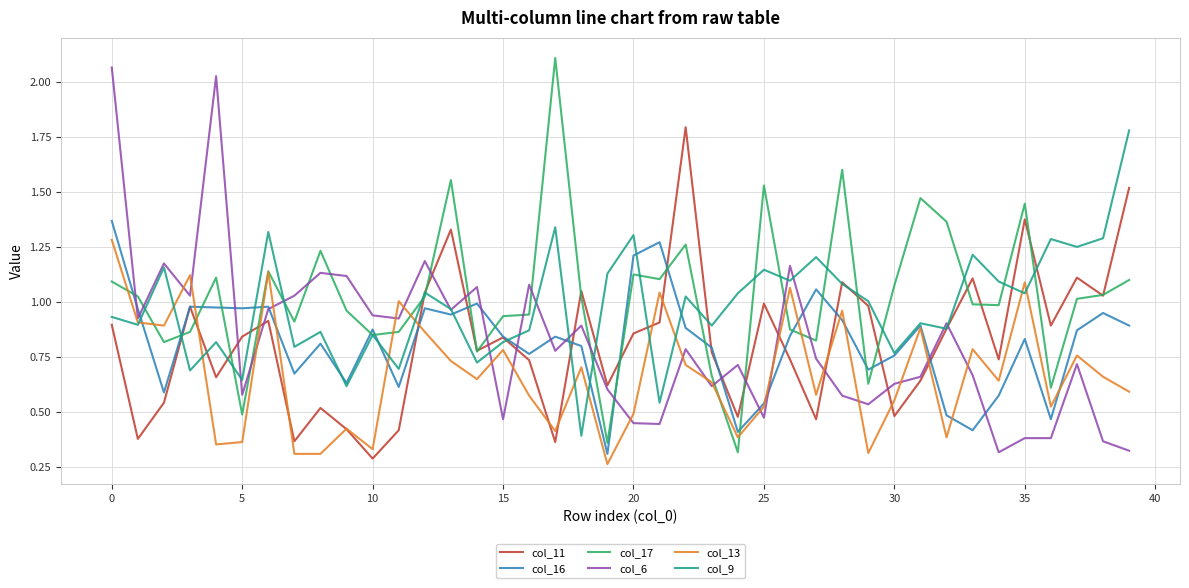

What is the difference between the second highest and minimum values in the col_13 series?

0.9